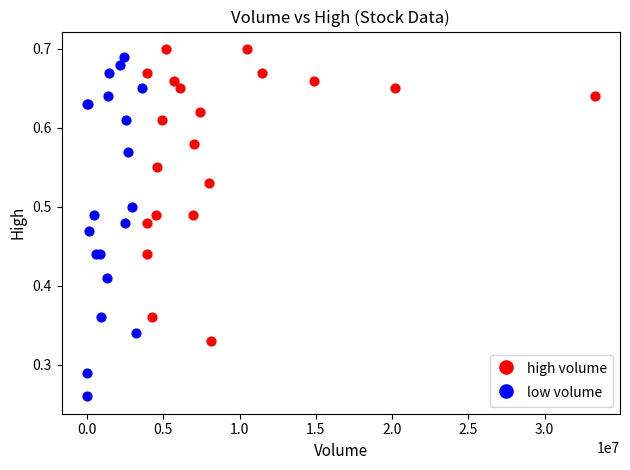

Which series has the widest spread of Y values?

low volume